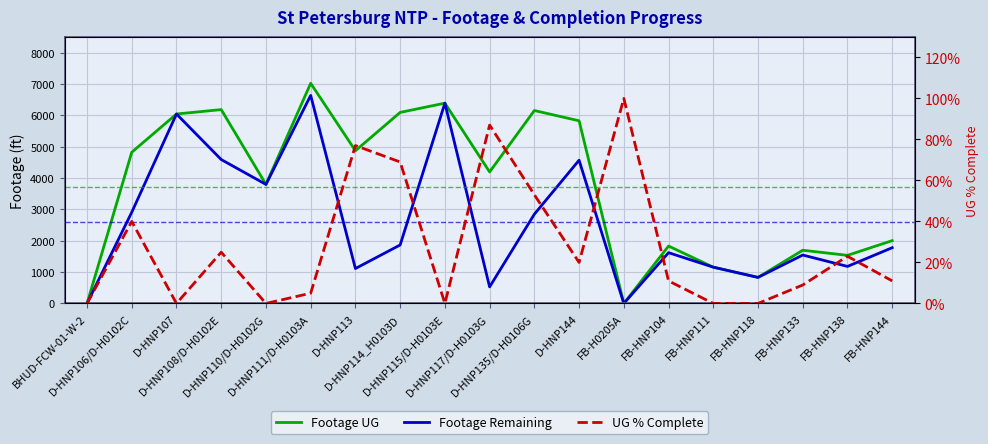

Count the number of categories in the chart.

19